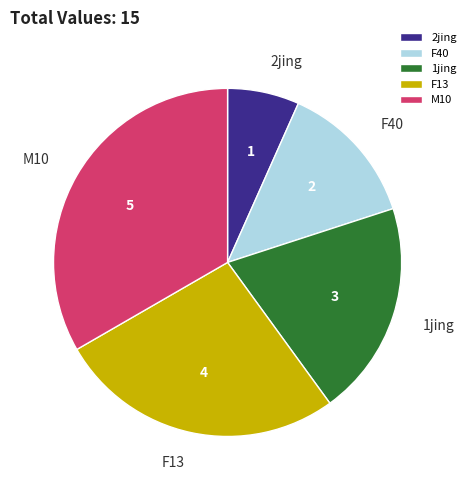

Which slice is the largest?

M10